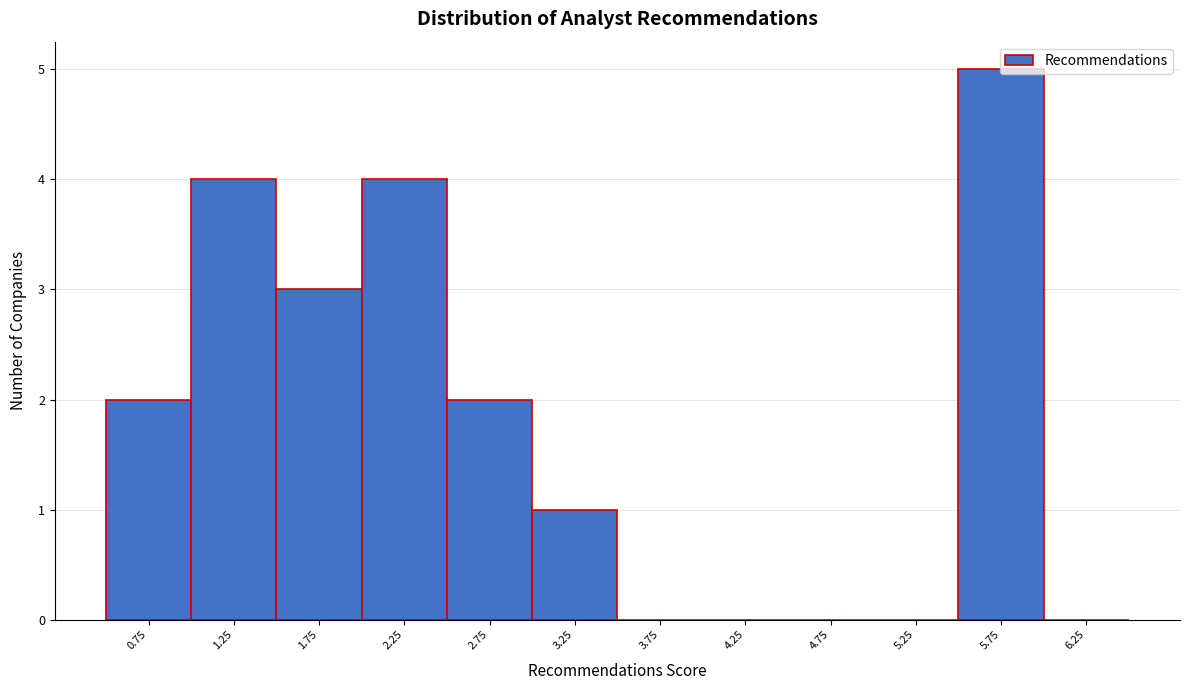

Is it true that the value at 5.75 is 5?

True